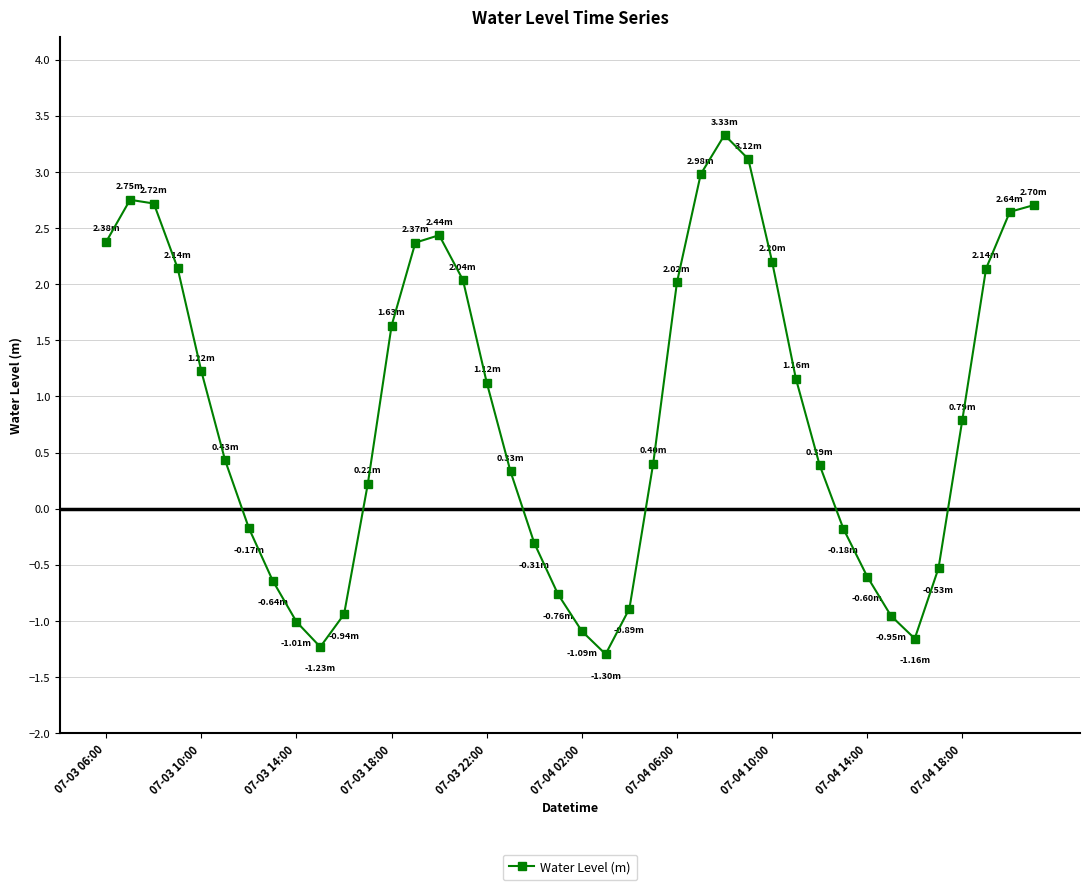

What is the sum of all values?

33.9